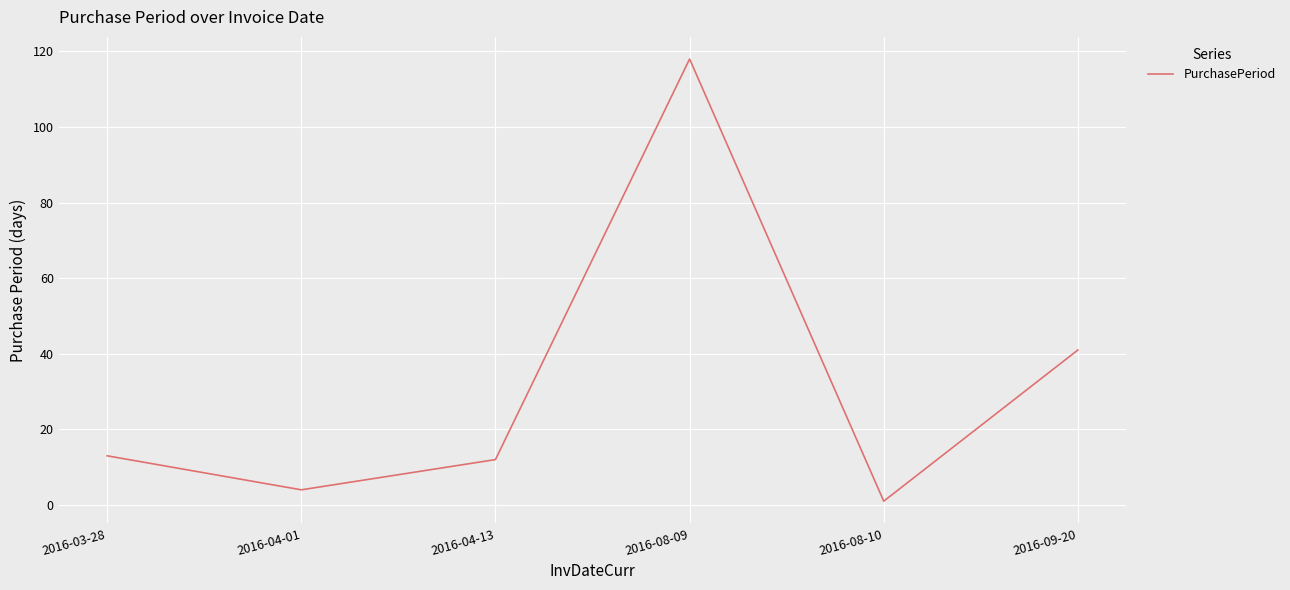

Where is the first local maximum?

2016-08-09